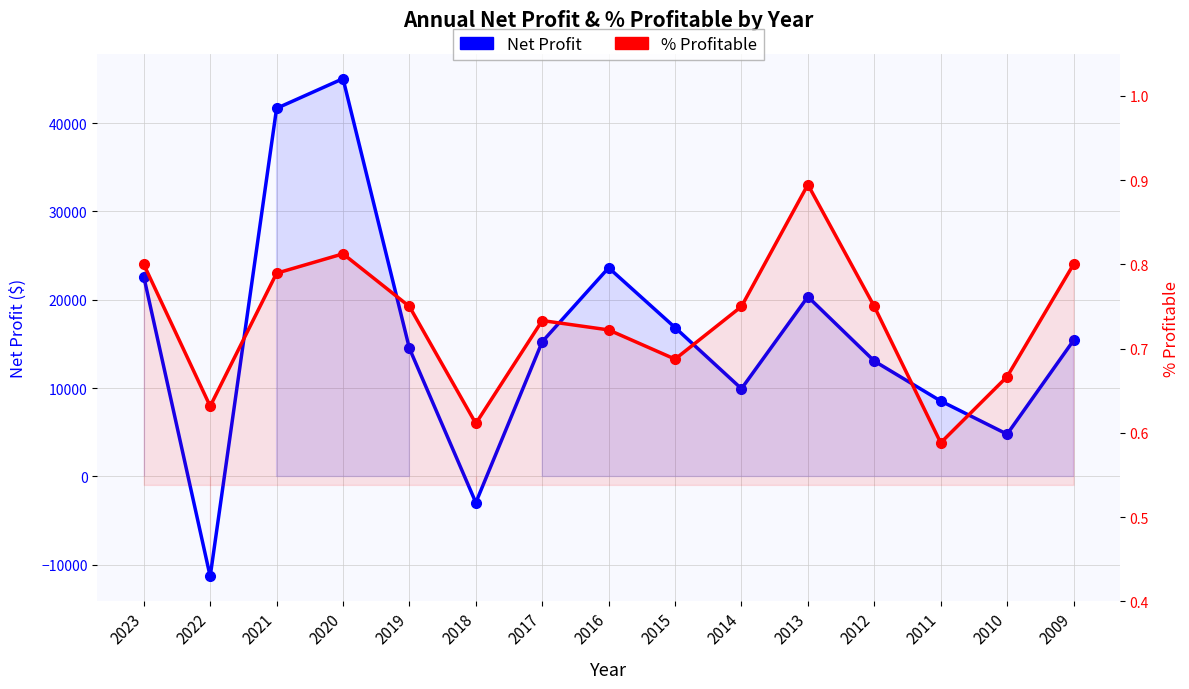

What is the sum of the Net Profit values at 2016 and 2020?

68639.5